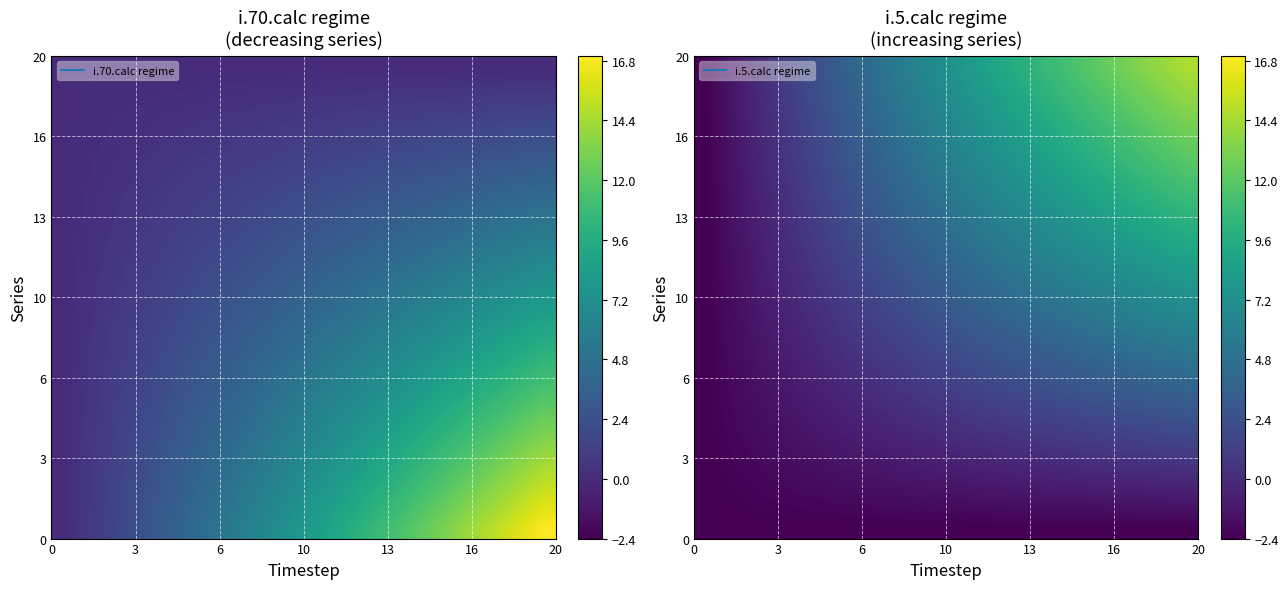

Where does the 10 series first go above 3?

10